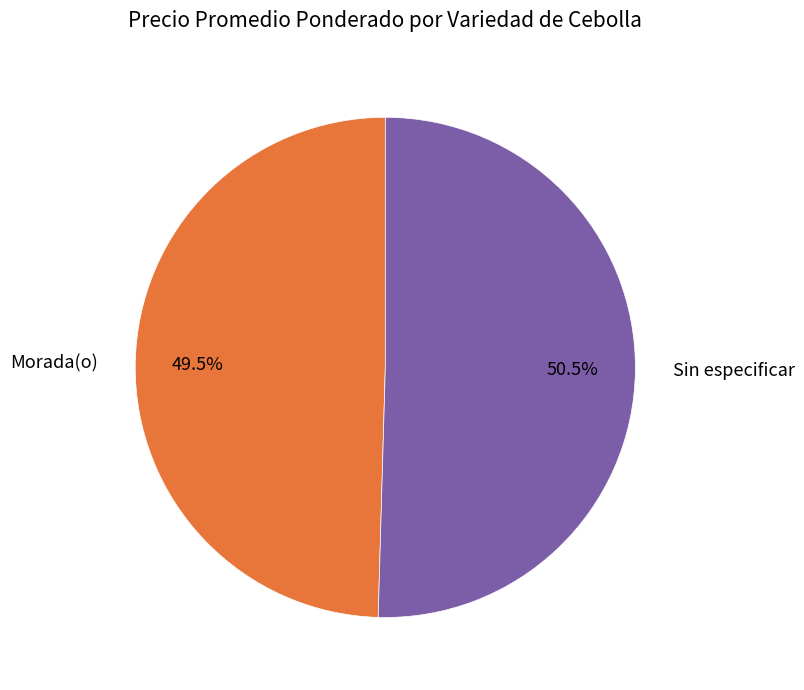

What percentage do Sin especificar and Morada(o) together represent?

100.0%